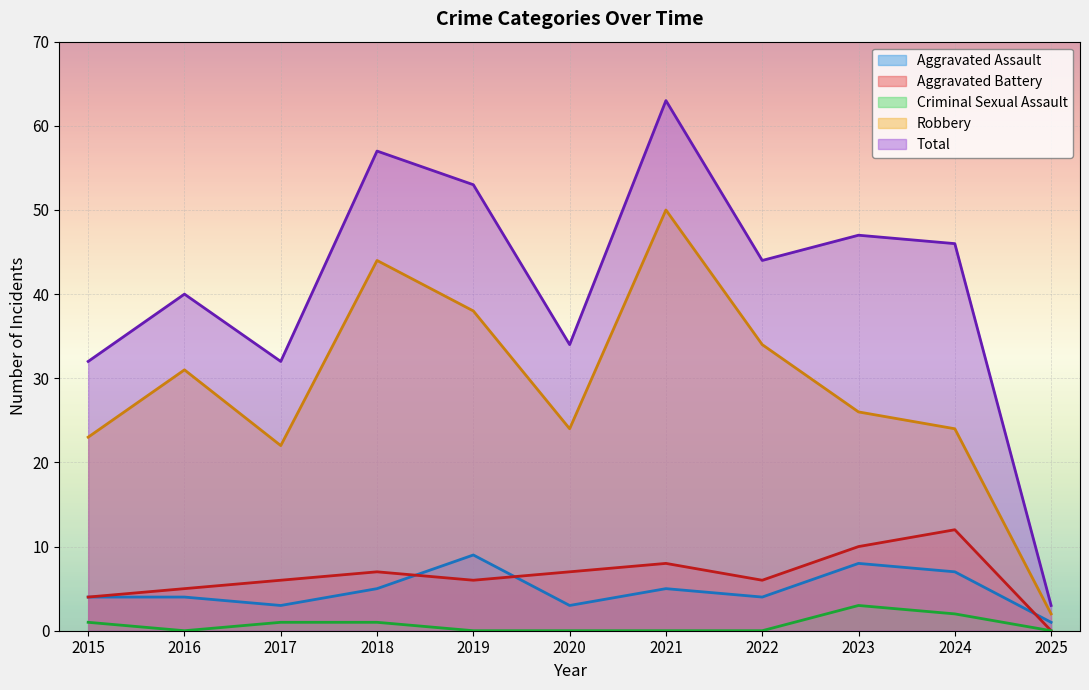

How many series are shown in this chart?

5